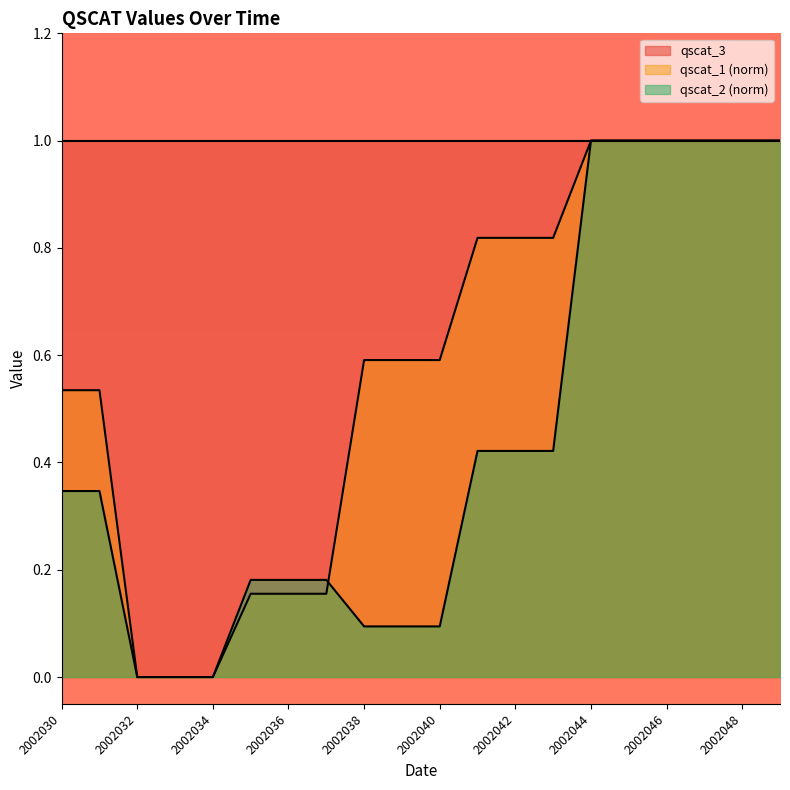

At which label is qscat_2 closest to 0?

2002032